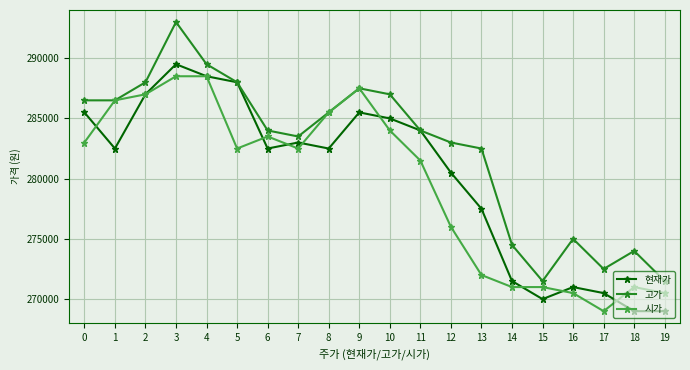

What is the difference between the 고가 values at 0 and 18?

12500